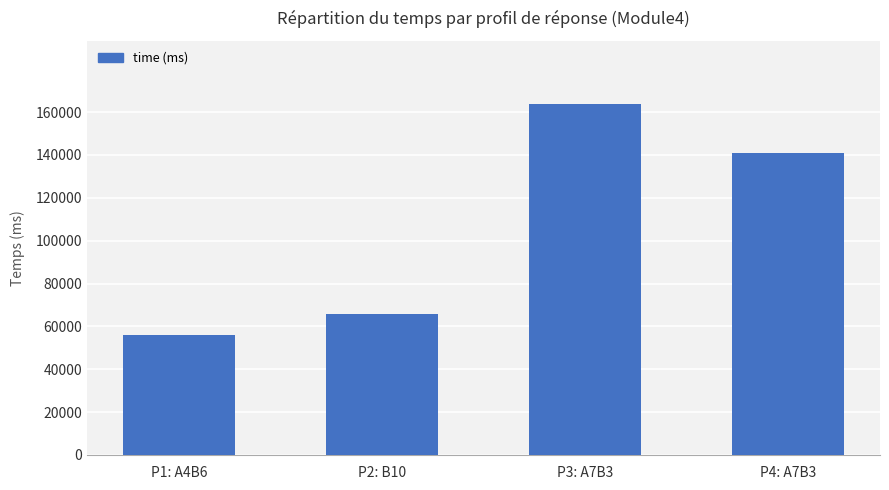

Which has a higher value, P2: B10 or P1: A4B6?

P2: B10